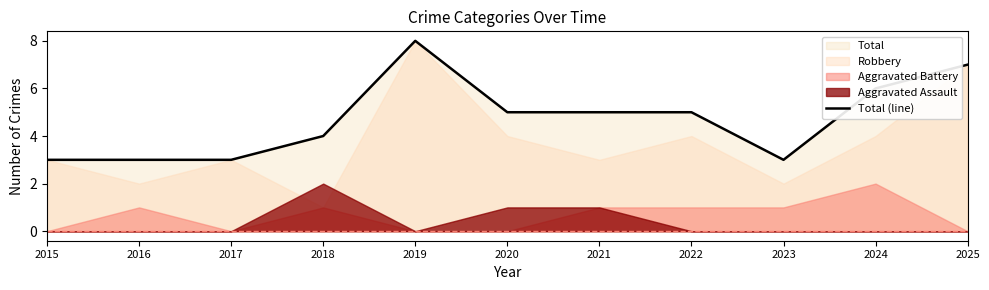

The Total (line) series shows 3 at 2020. True or false?

False